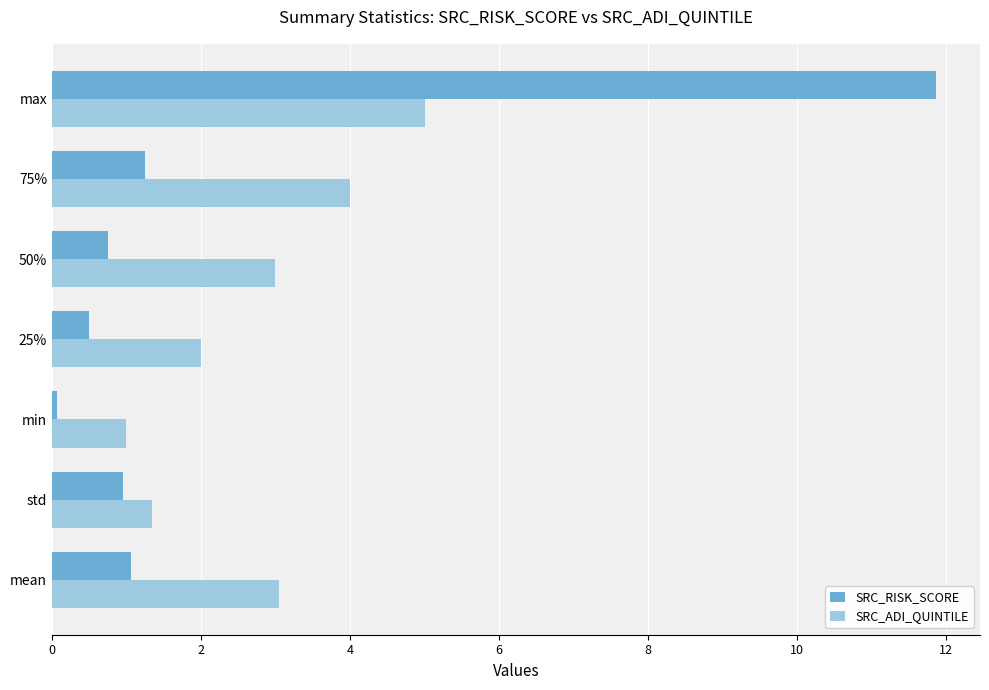

Which series has the largest total across all categories?

SRC_ADI_QUINTILE